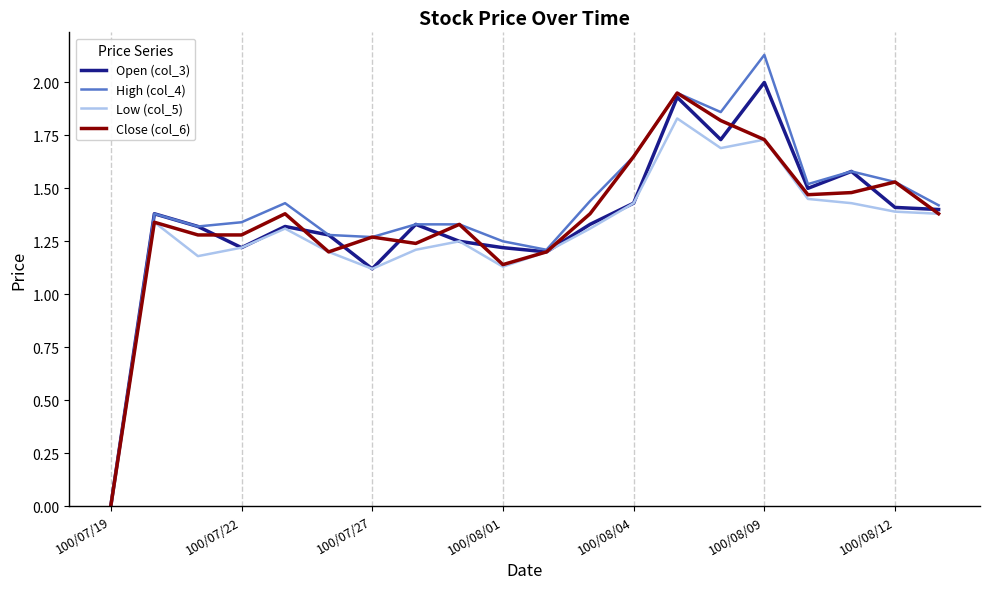

Which series has the largest range (max minus min)?

High (col_4)